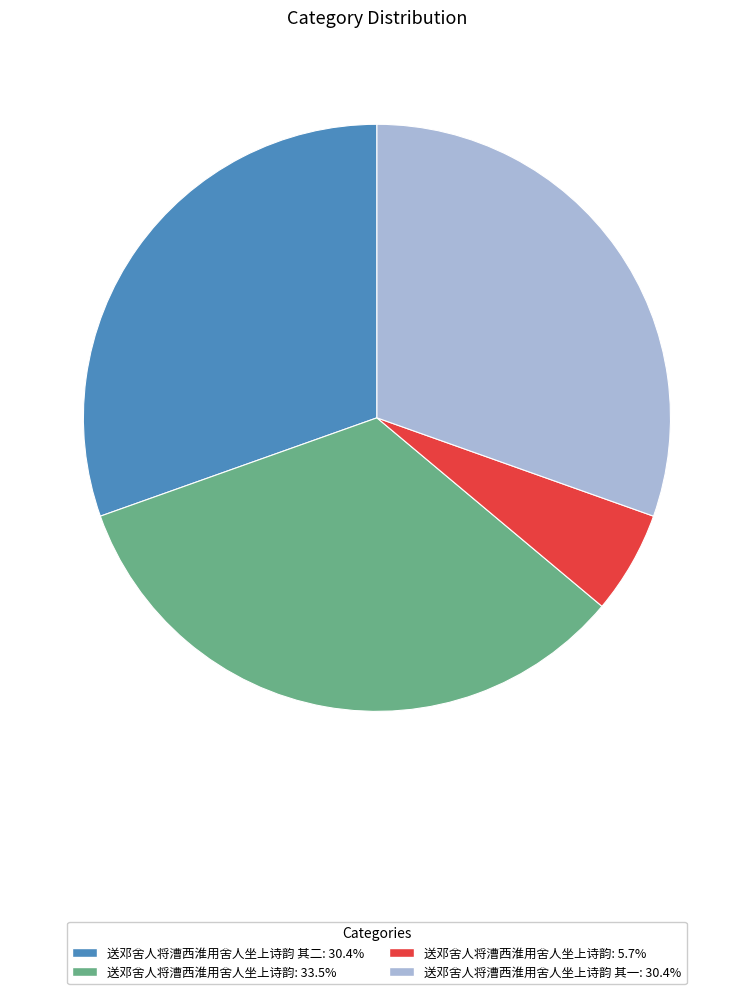

Is there a majority slice in this chart?

No